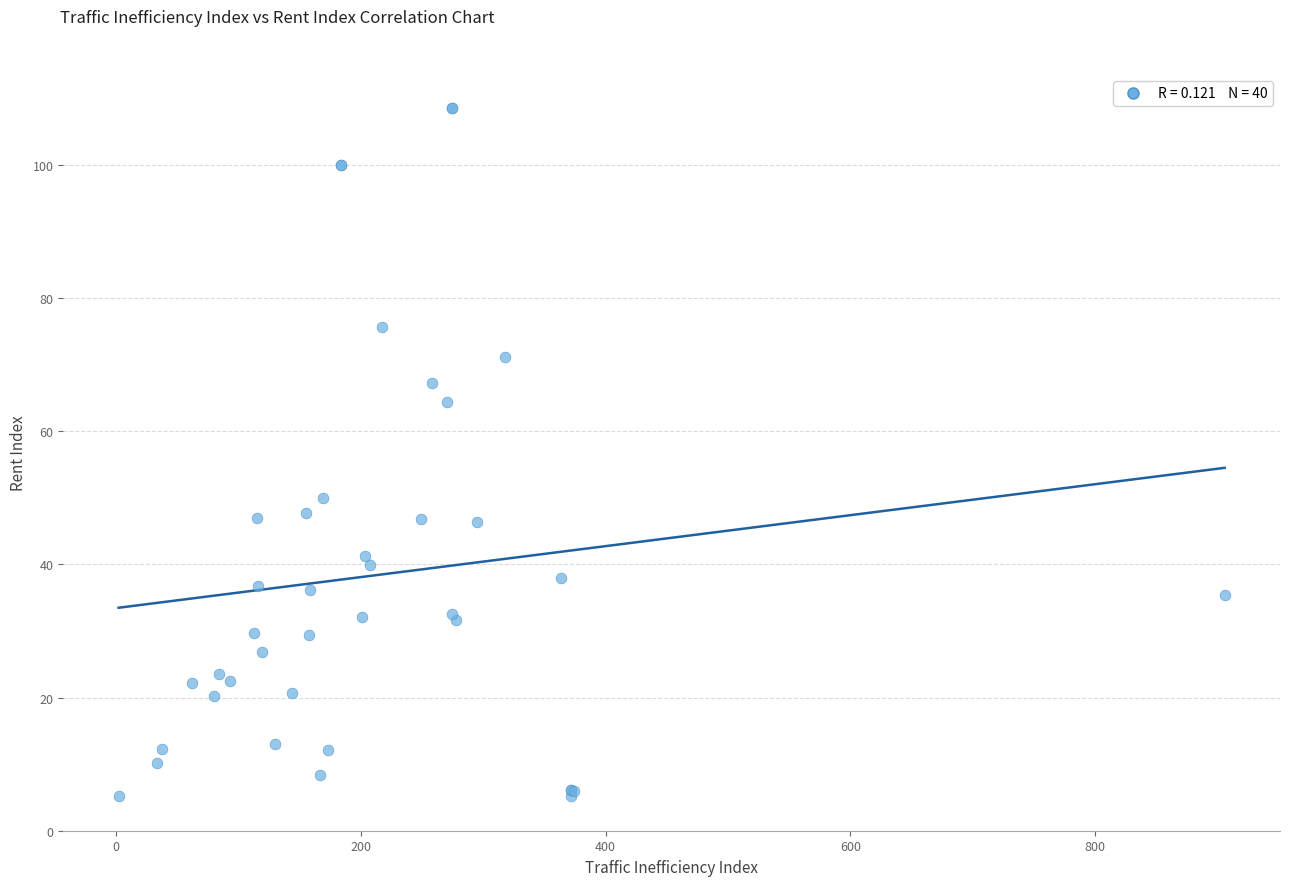

What Y value in the scatter plot is closest to 56?

49.9